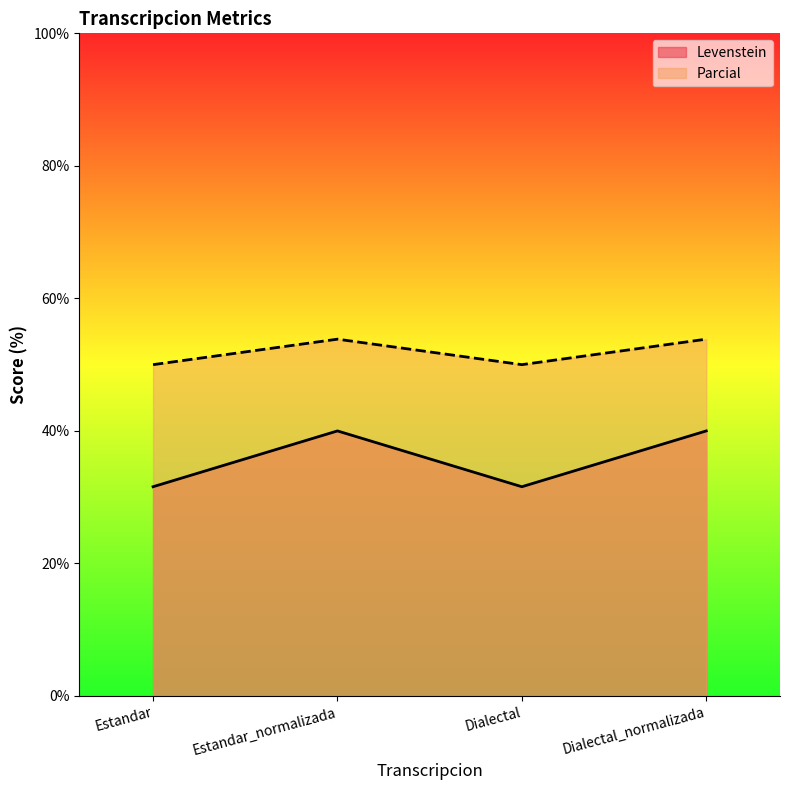

Reading right to left, what are all the values shown in this chart?

Levenstein: Dialectal_normalizada=40.0	Dialectal=31.6	Estandar_normalizada=40.0	Estandar=31.6
Parcial: Dialectal_normalizada=53.8	Dialectal=50.0	Estandar_normalizada=53.8	Estandar=50.0